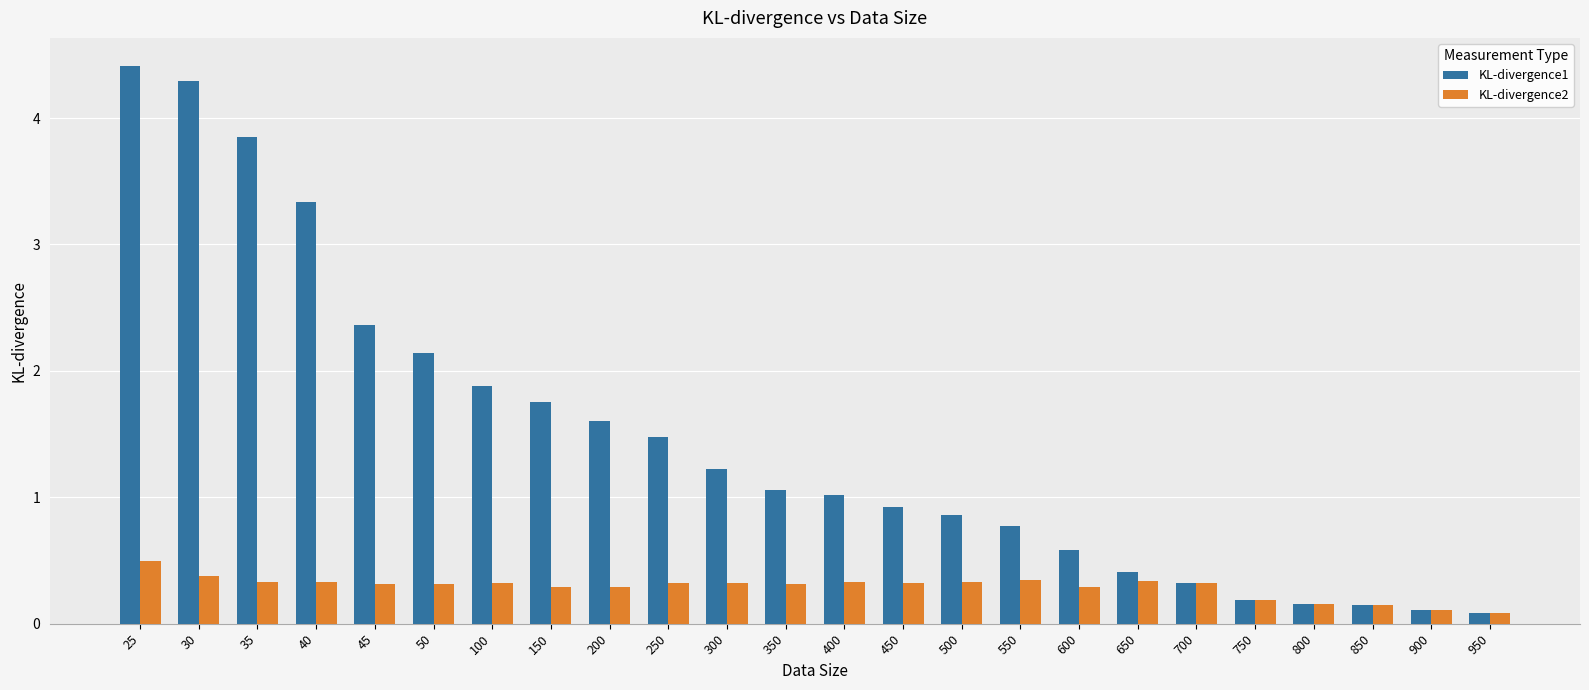

What is the sum of the KL-divergence1 values at 40 and 650?

3.7